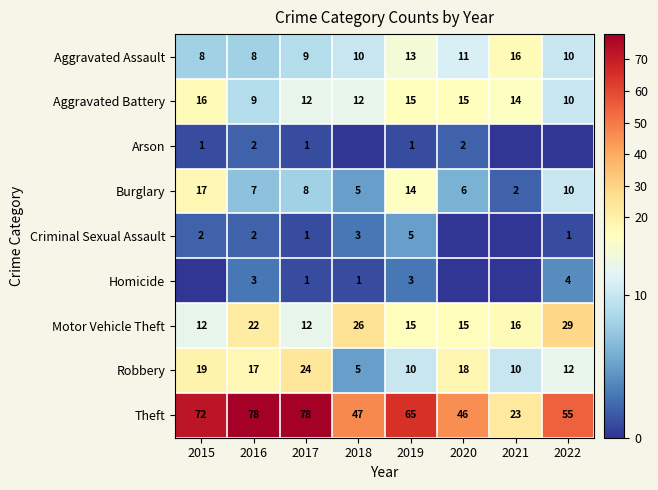

Is it true that Criminal Sexual Assault equals 3 at 2019?

False